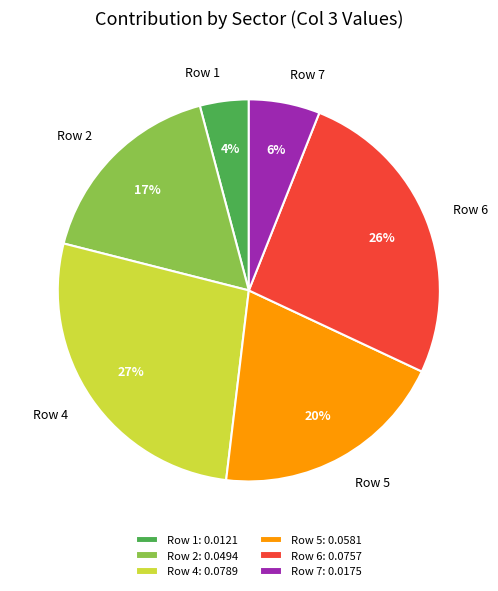

Which slice is the smallest?

Row 1